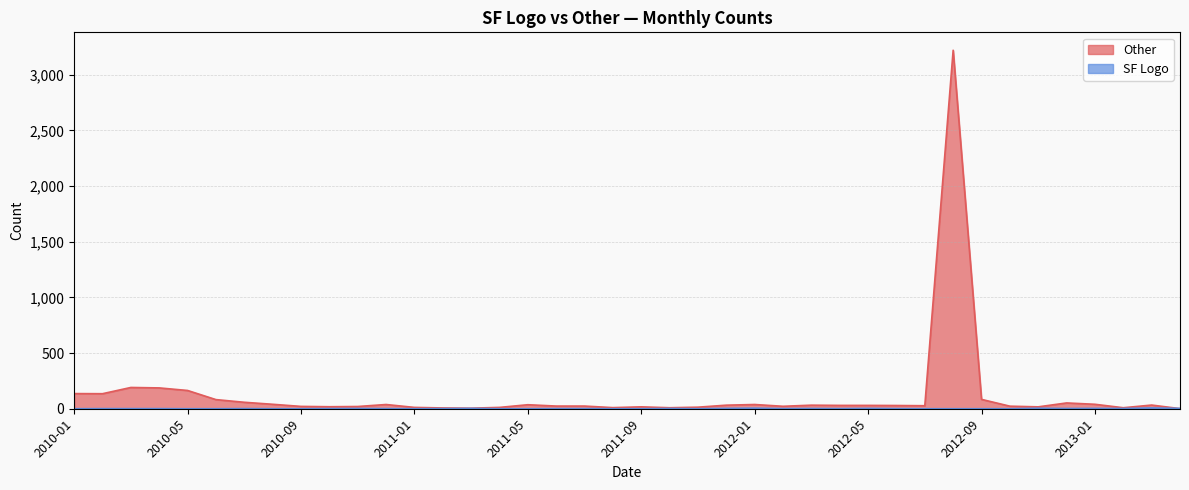

True or false: SF Logo and Other intersect in this chart.

True